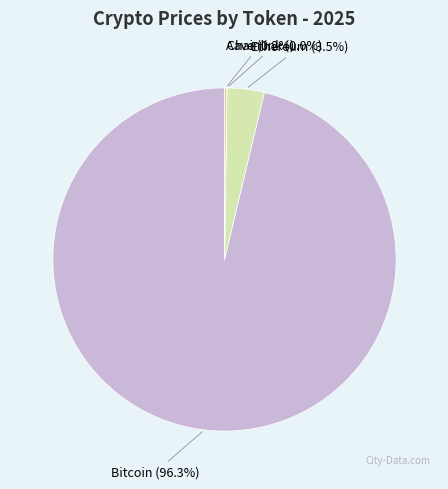

Between Bitcoin and Ethereum, which is larger?

Bitcoin